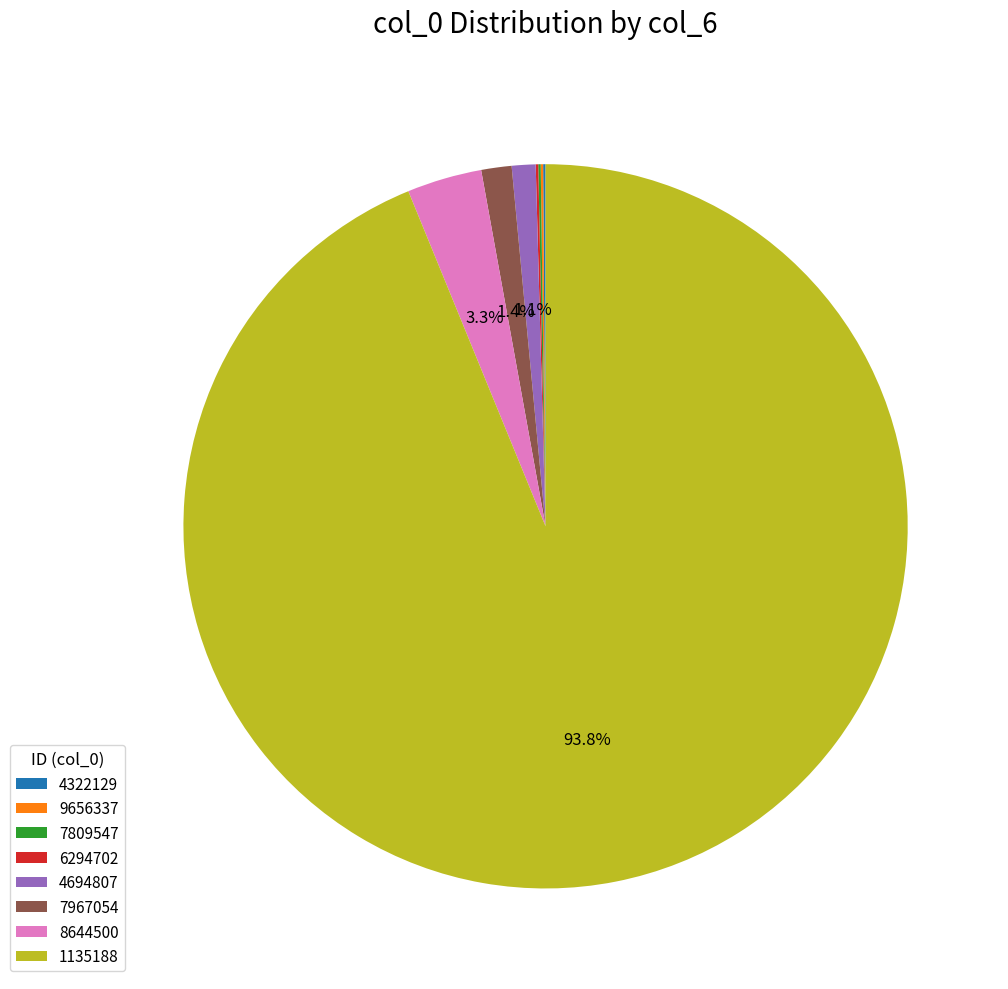

What is the largest slice in the pie chart?

1135188